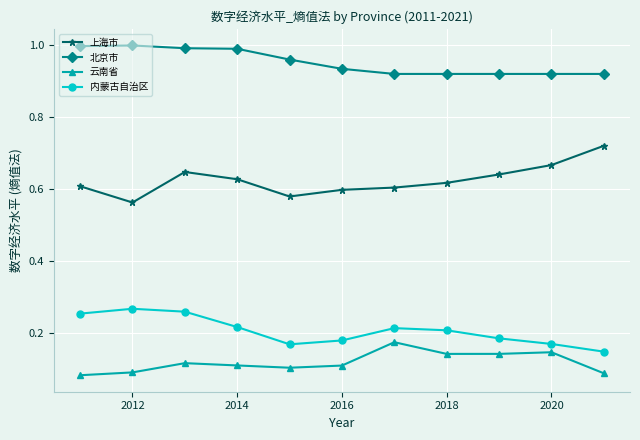

At how many categories does at least one series exceed 0?

11